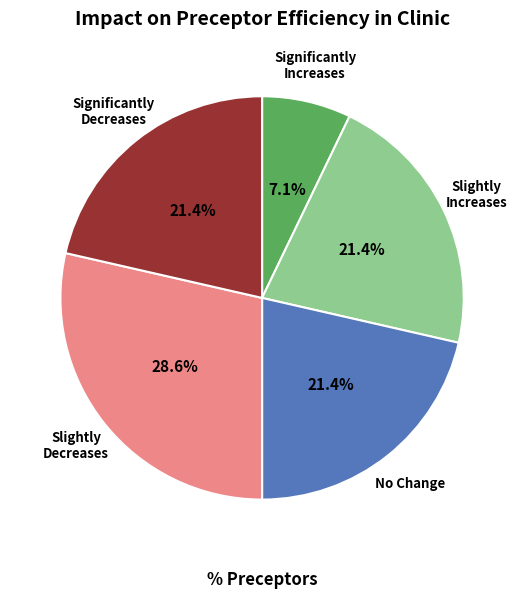

To the nearest percent, what is the average slice percentage?

20%